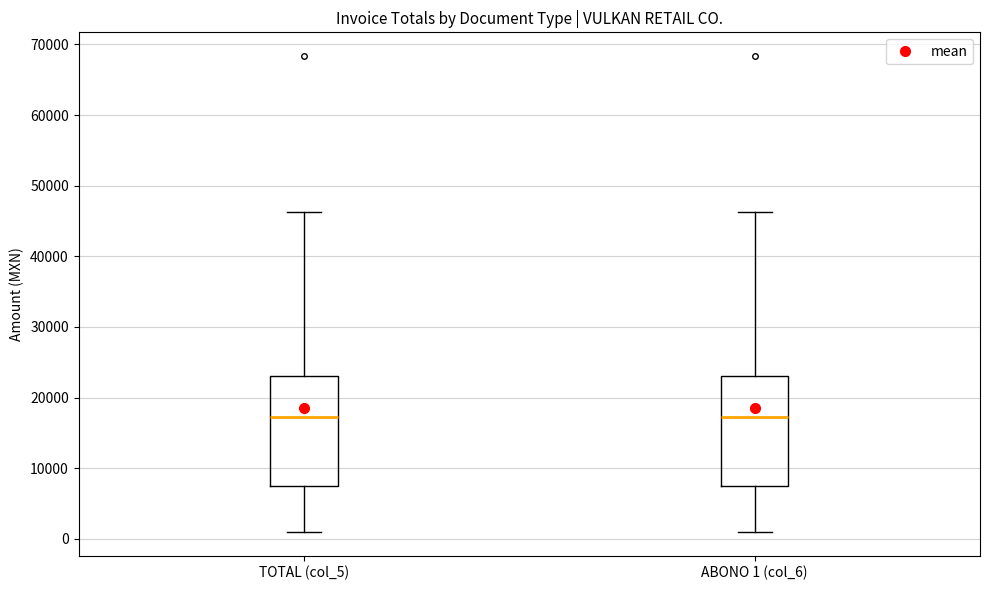

Reading left to right, read every box against the y-axis: the position of its median line, the range the box covers, and the ends of its whiskers. The values are not printed on the chart, so give them approximately, as read against the axis.

TOTAL (col_5): median 17000, box 7000 to 23000, whiskers 1000 to 46000
ABONO 1 (col_6): median 17000, box 7000 to 23000, whiskers 1000 to 46000